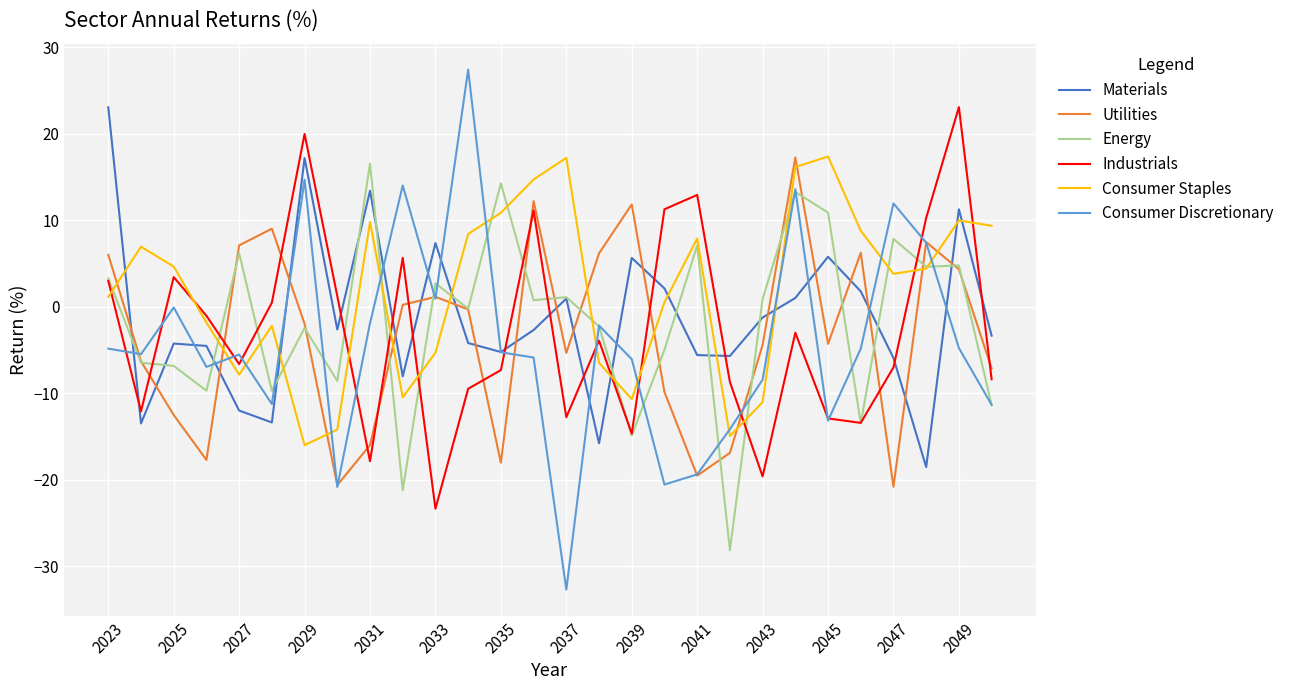

Which series ends up on top after the final intersection of Utilities and Consumer Staples?

Consumer Staples